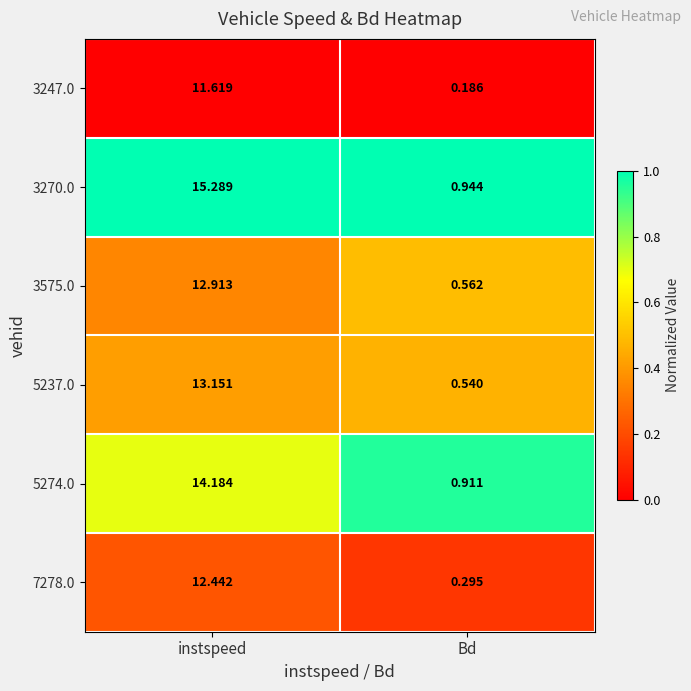

Where does the 5274.0 series first go above 14?

instspeed